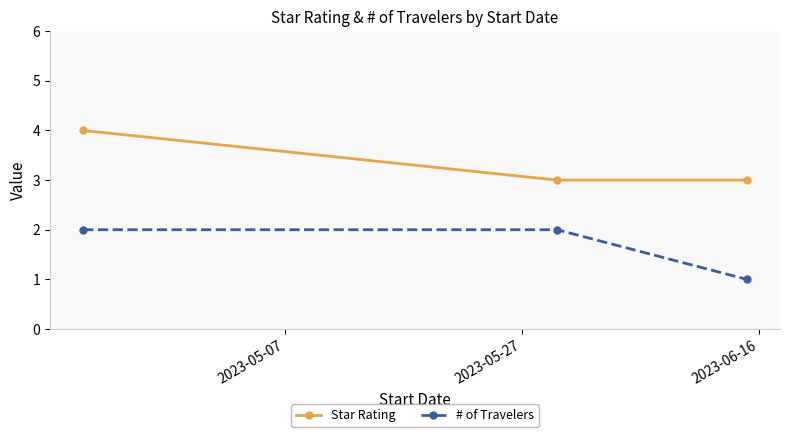

What is the average value of the Star Rating series?

3